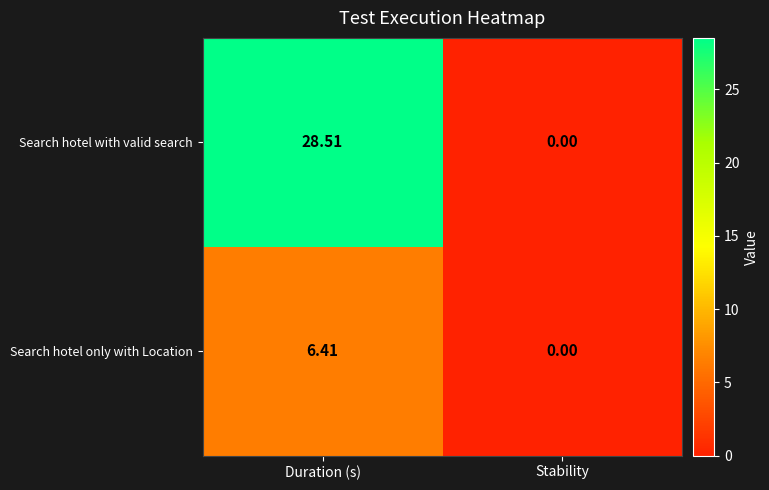

Which series has the largest total across all categories?

Search hotel with valid search